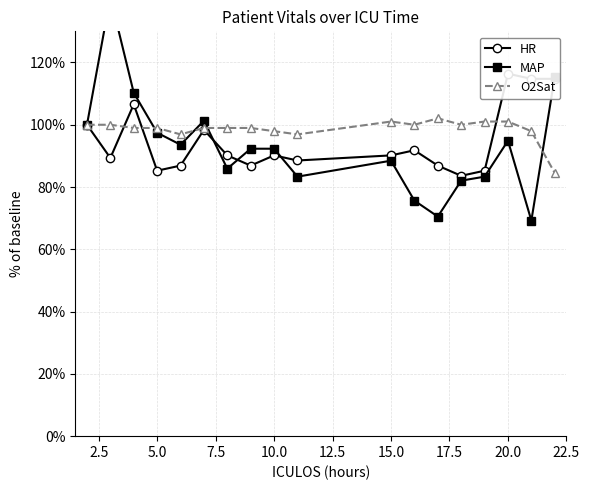

The value of O2Sat at 10.0 is 97.9. True or false?

True